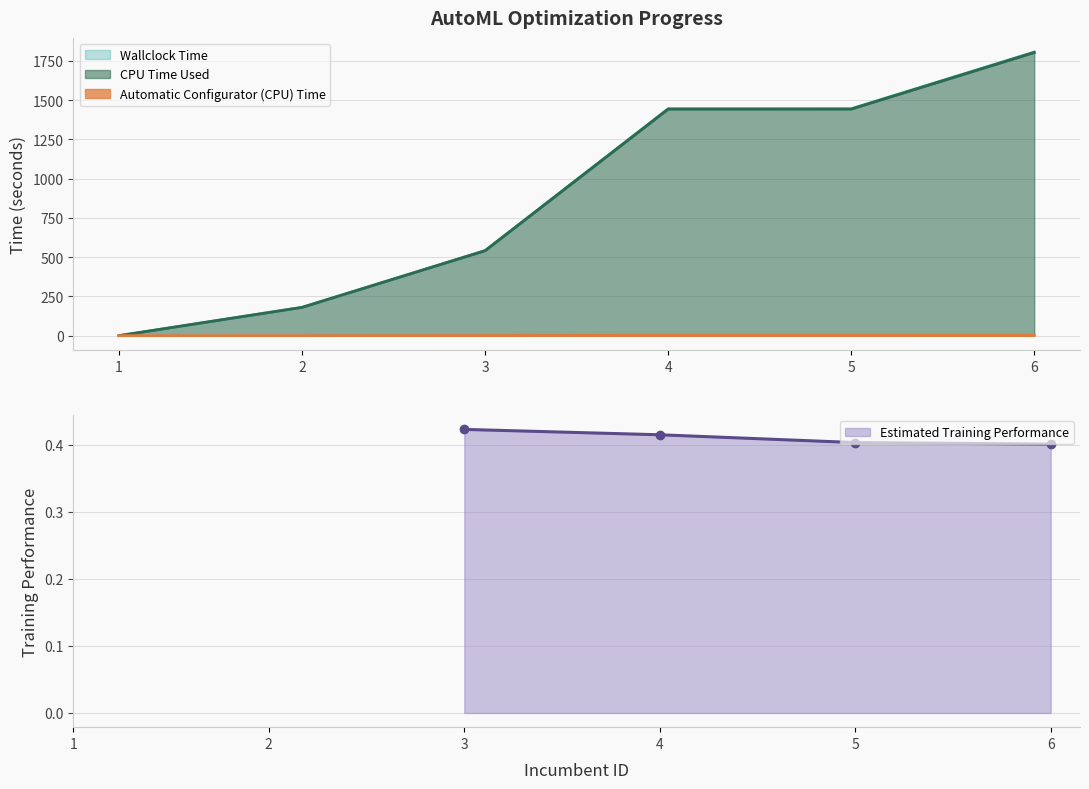

At which label does Wallclock Time reach its minimum?

1